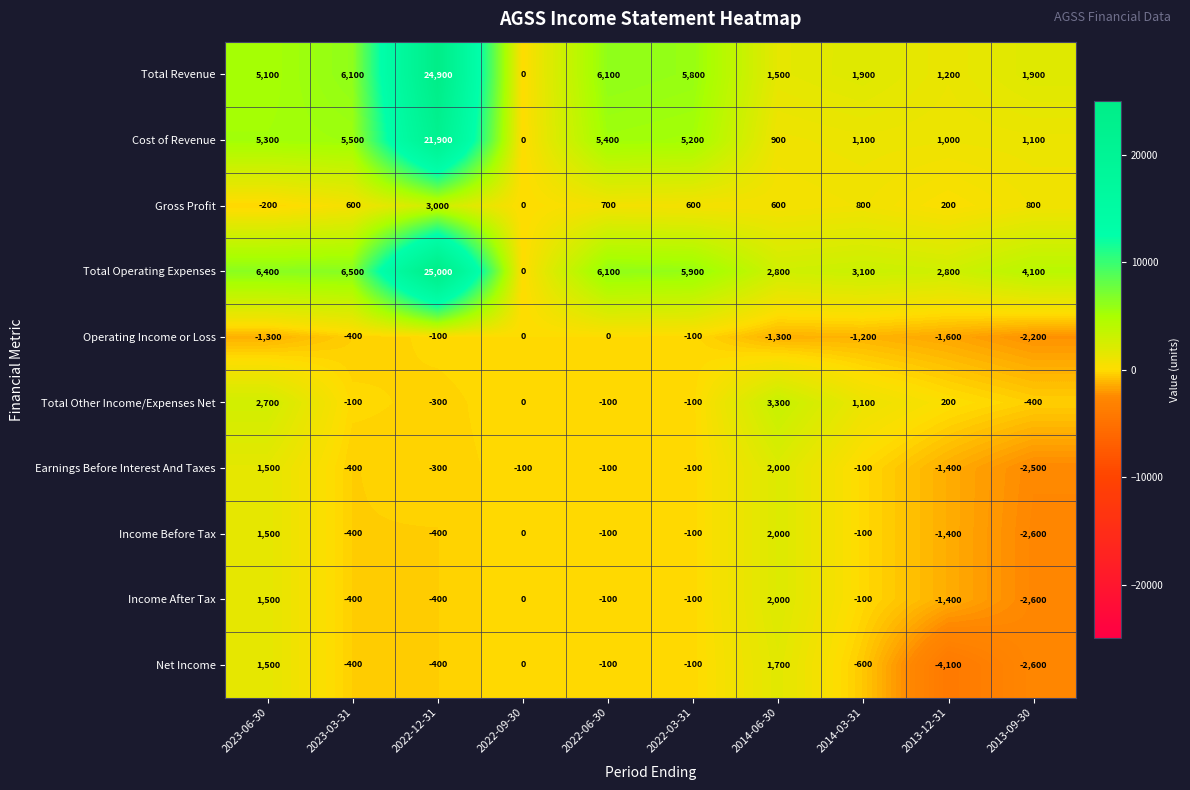

How many data points does each series have?

10